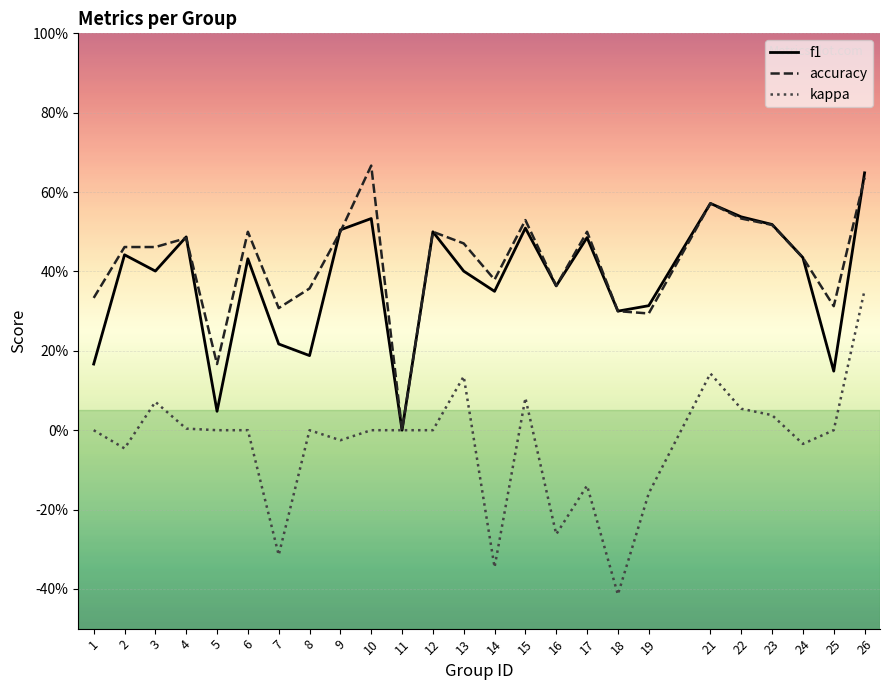

At which category is the sum across all series the highest?

26